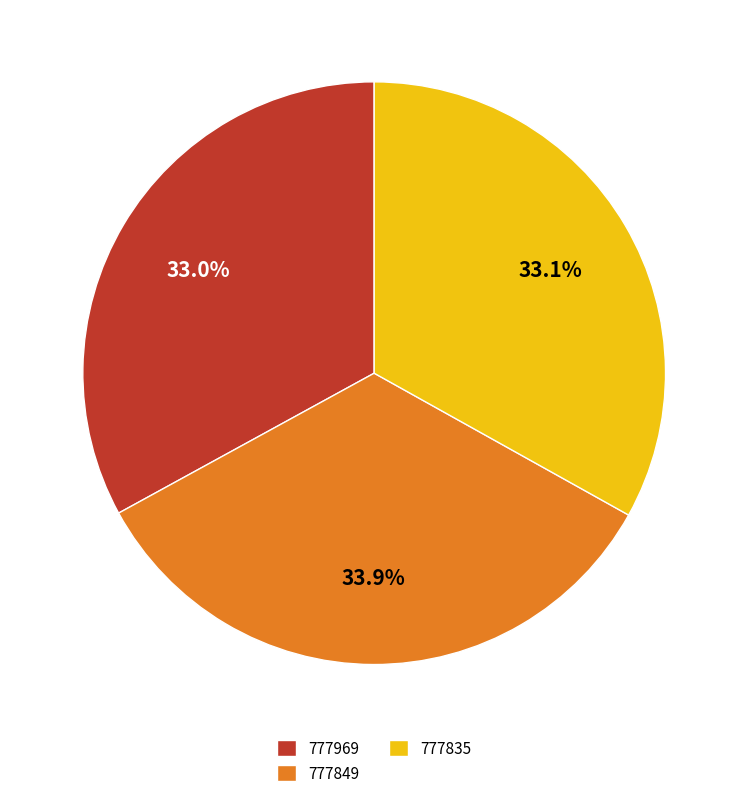

Is there a majority slice in this chart?

No